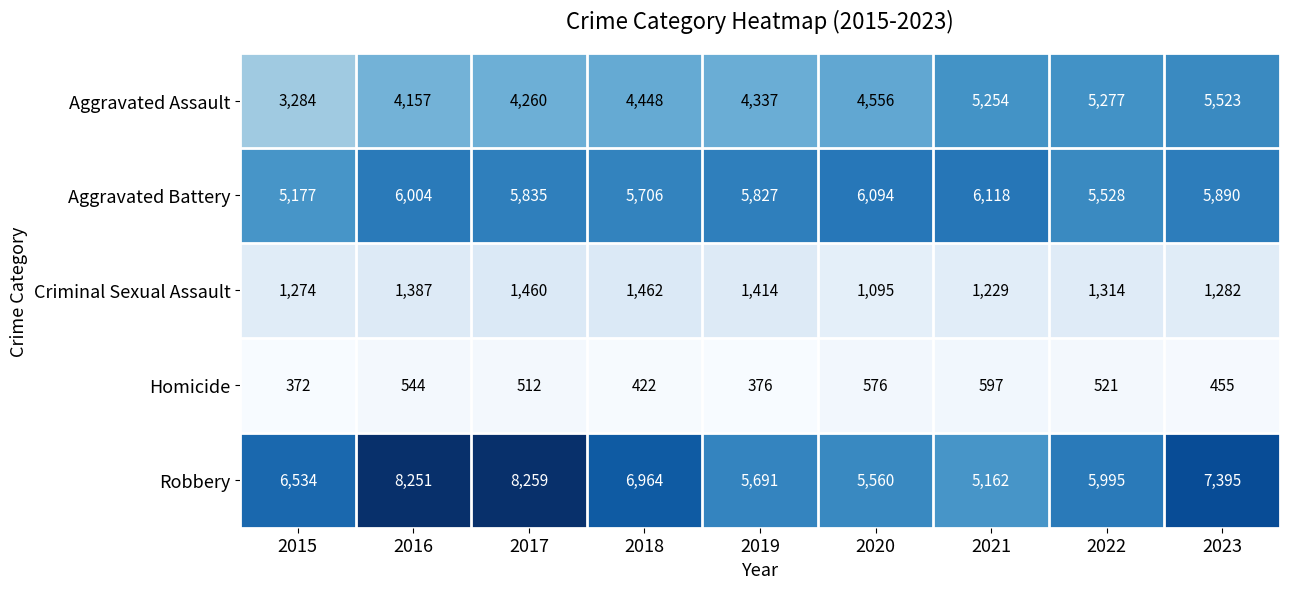

What is the difference between the maximum and minimum values in the Aggravated Battery series?

941